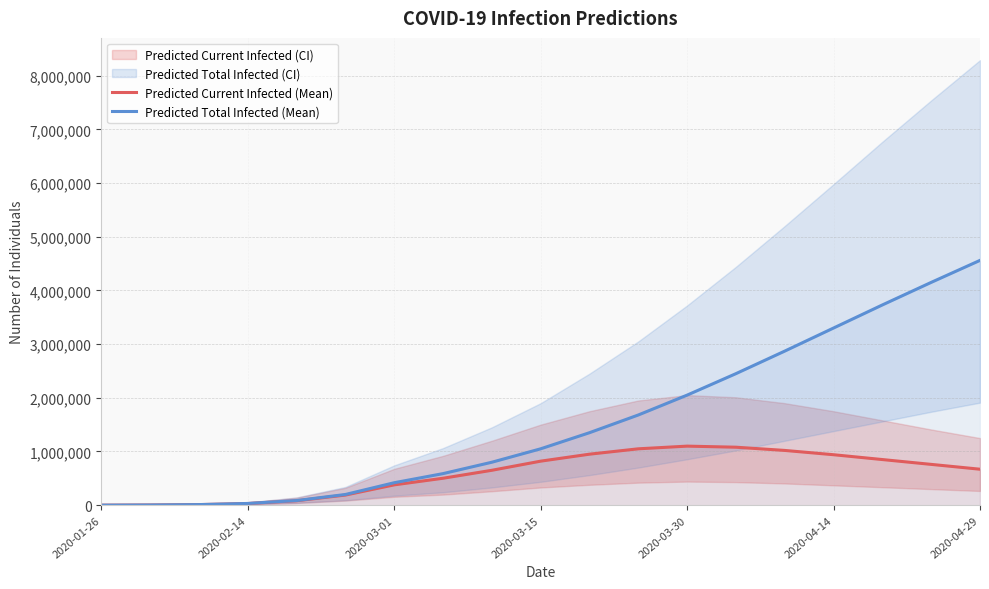

The value of Predicted Current Infected (Mean) at 2020-03-15 is 496015. True or false?

False